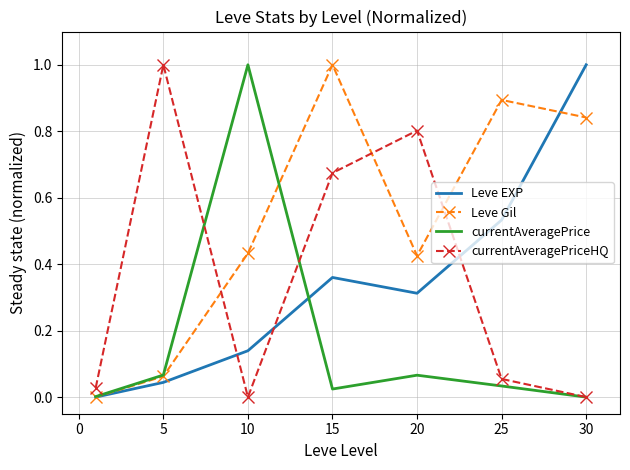

What is the sum of all Leve EXP values?

2.4